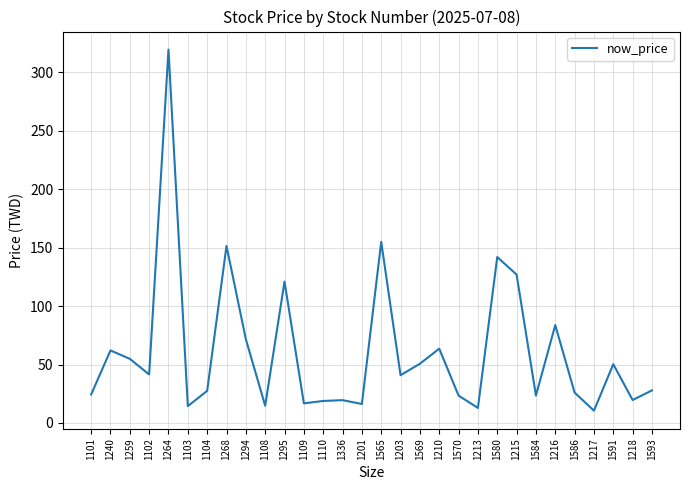

What is the difference between the values at 1580 and 1259?

87.1